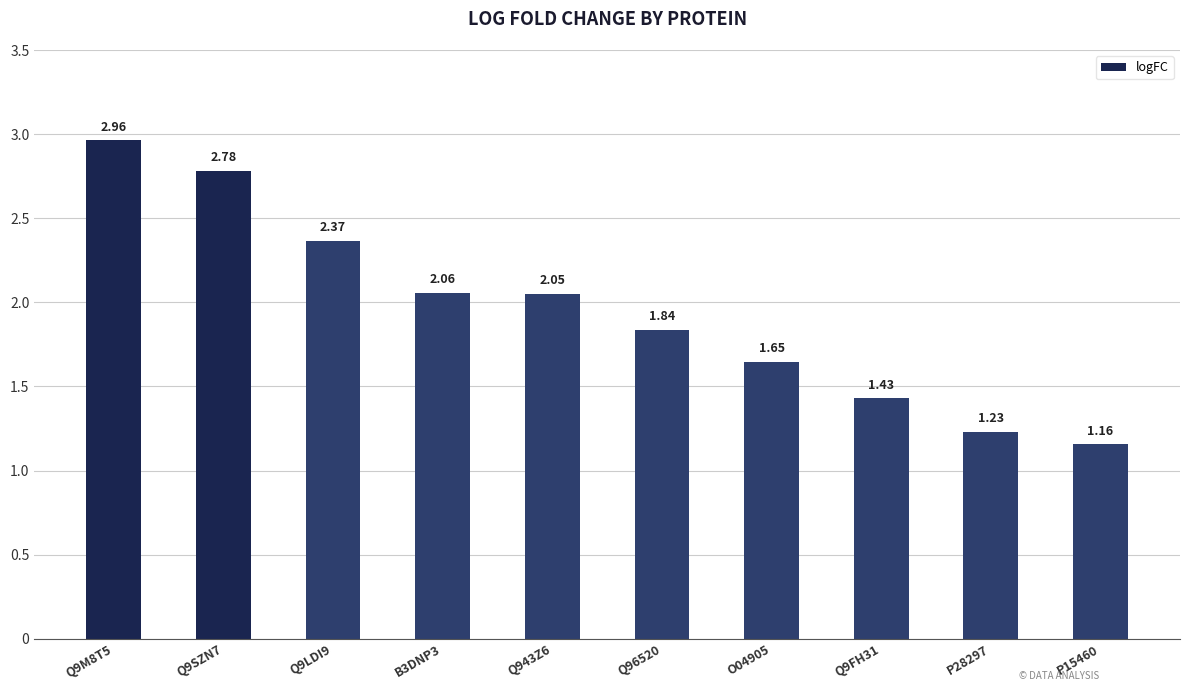

What position from the left is Q96520?

6